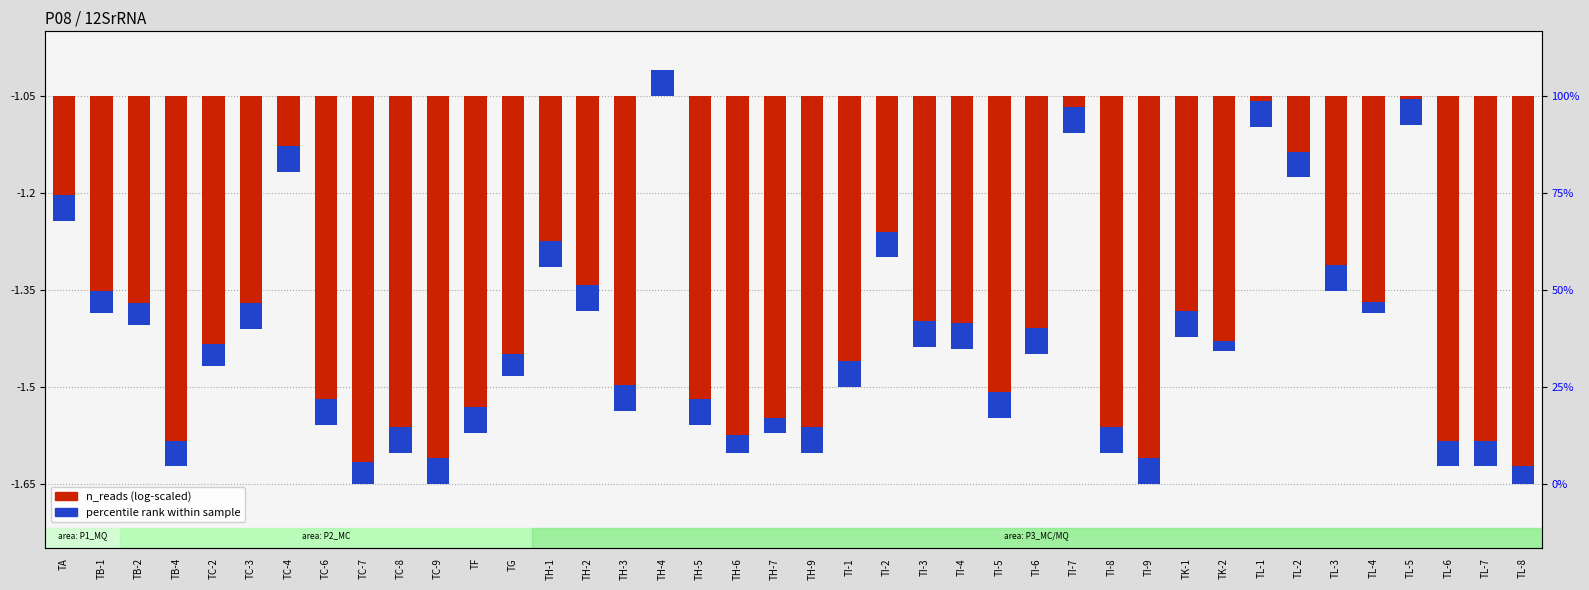

At which category is the sum across all series the highest?

TH-4